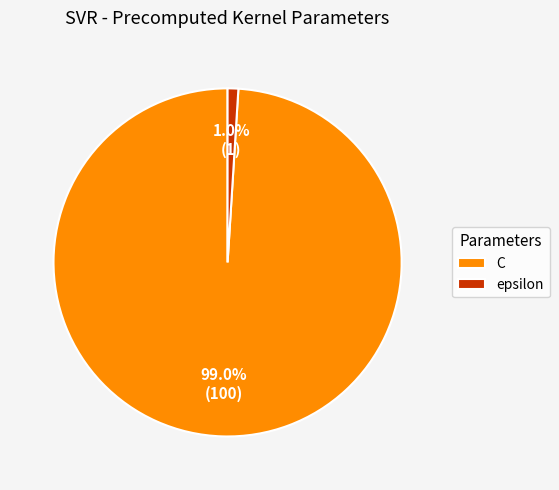

To the nearest percent, what portion does epsilon represent?

1%